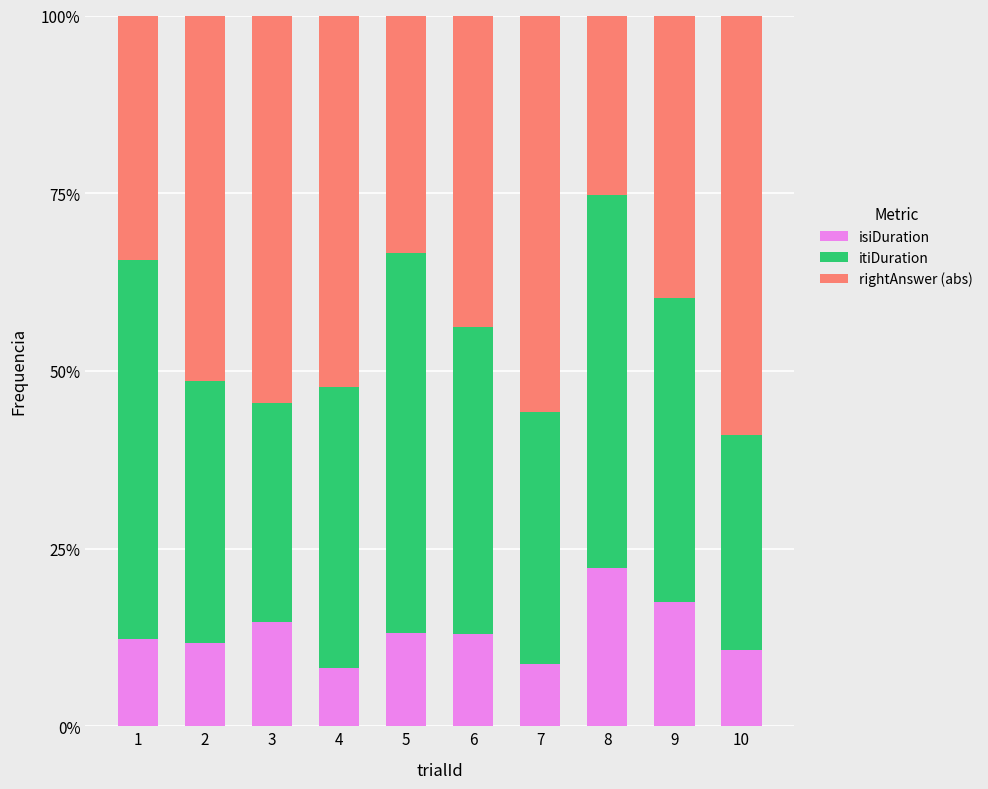

The isiDuration series shows 9.0 at 3. True or false?

False